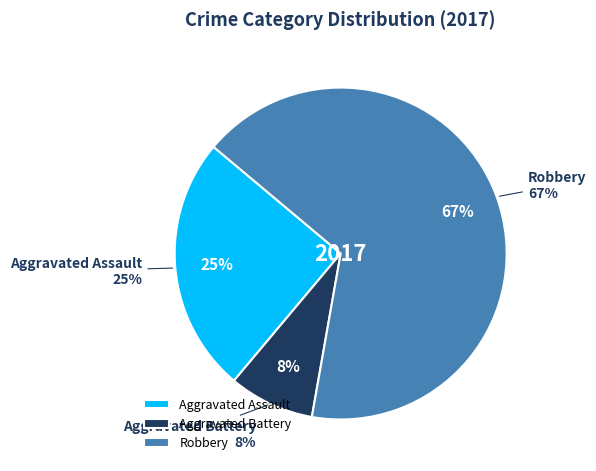

How many slices are in this pie chart?

3